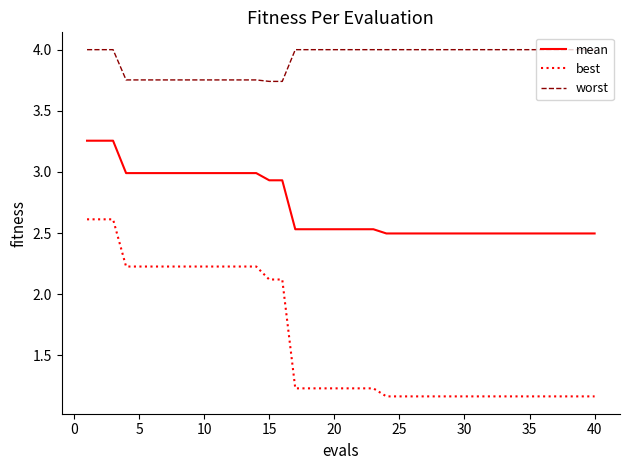

List the series in order of their overall mean, highest first.

worst, mean, best